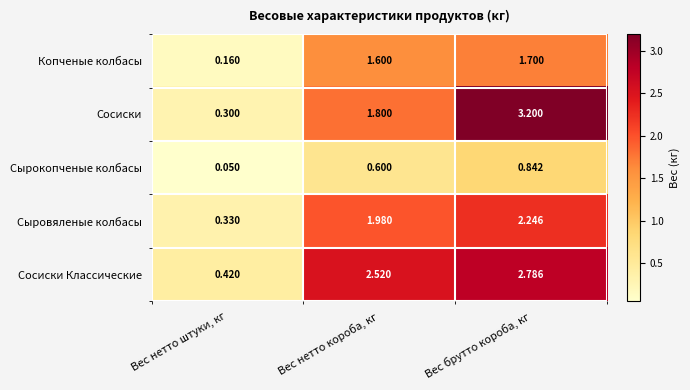

What is the total value across all series at Вес нетто штуки, кг?

1.3